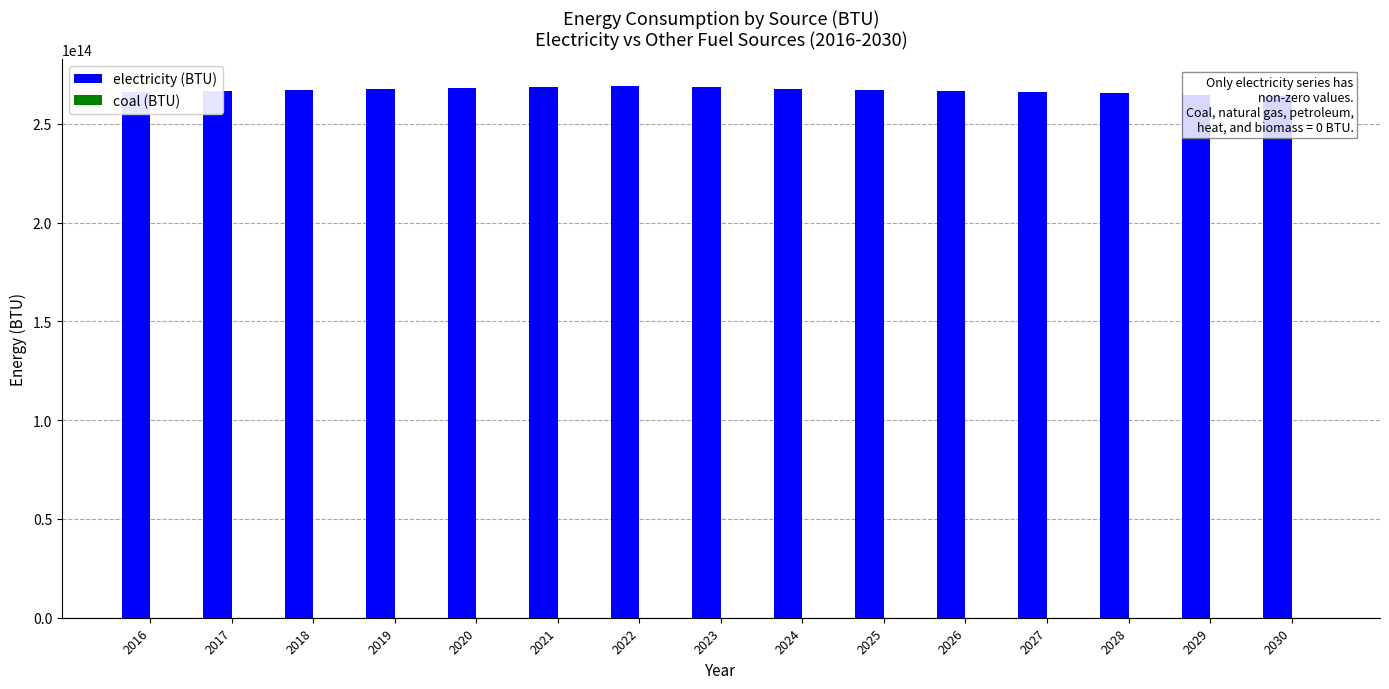

List the series in order of their overall mean, lowest first.

coal (BTU), electricity (BTU)